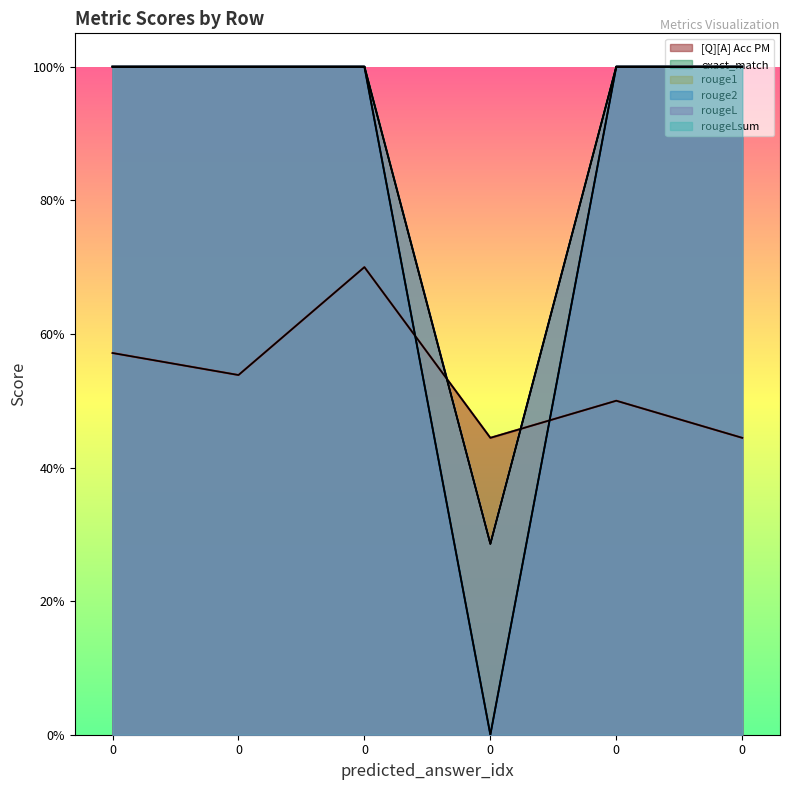

What is the average value of the exact_match series?

0.8